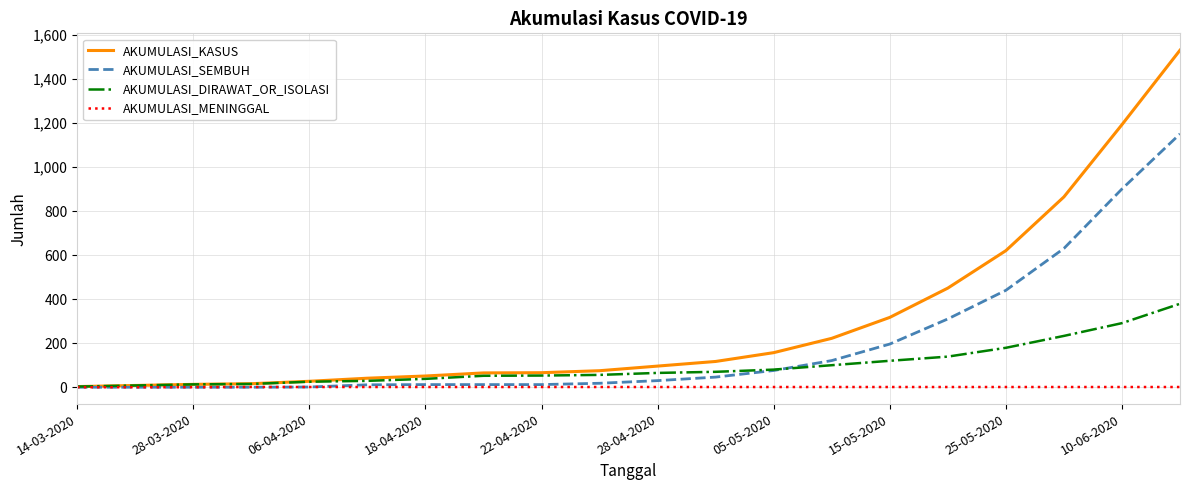

Which series has the largest total across all categories?

AKUMULASI_KASUS